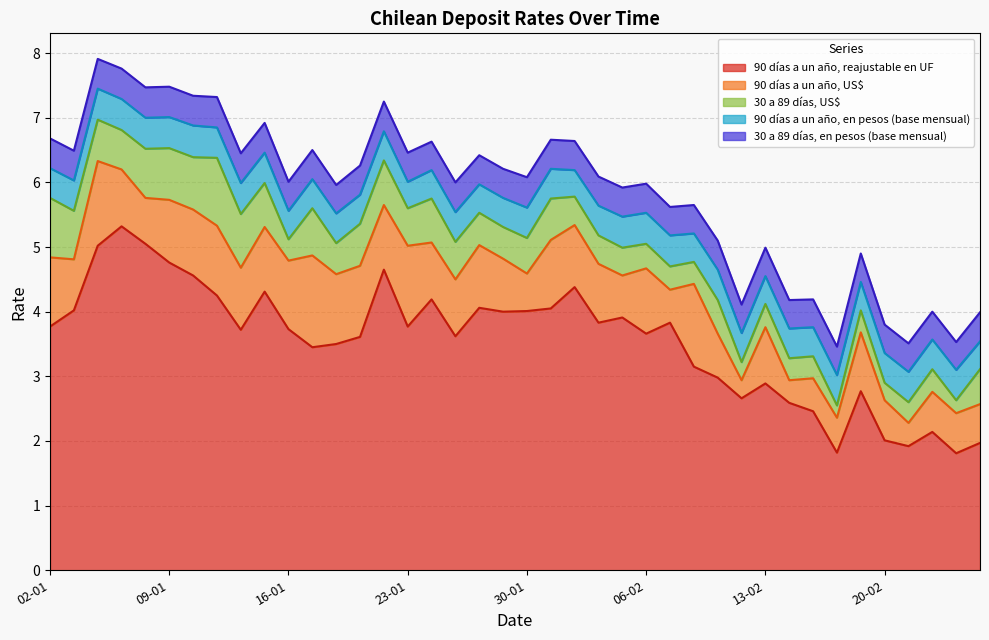

How many categories are shown in the chart?

40